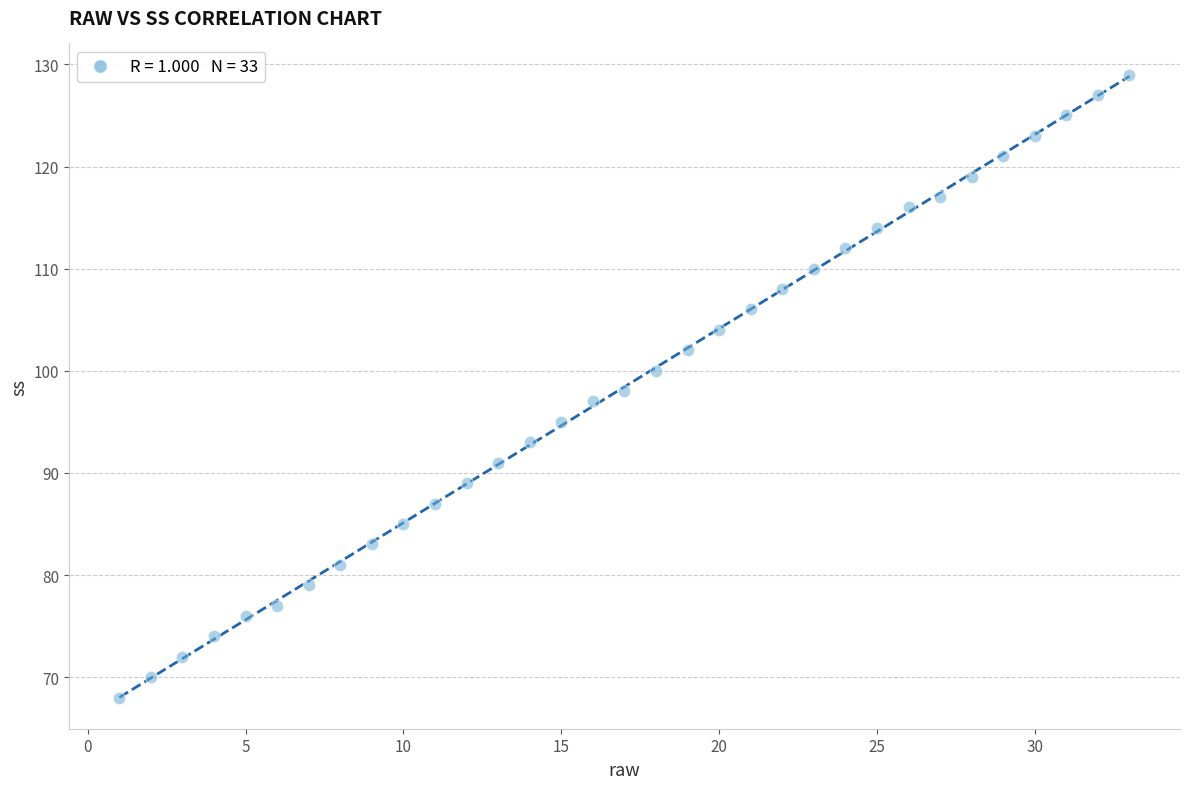

What is the range of X values (max minus min)?

32